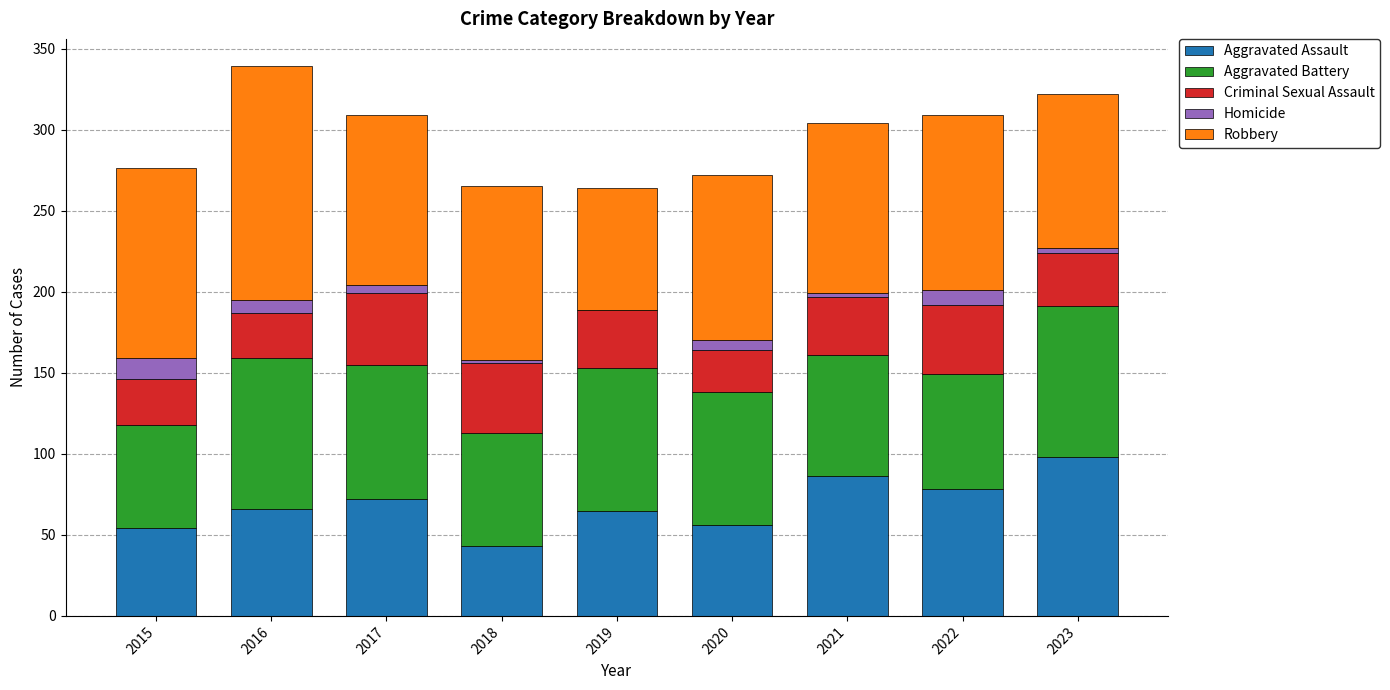

Which category has the highest value in the Aggravated Assault series?

2023